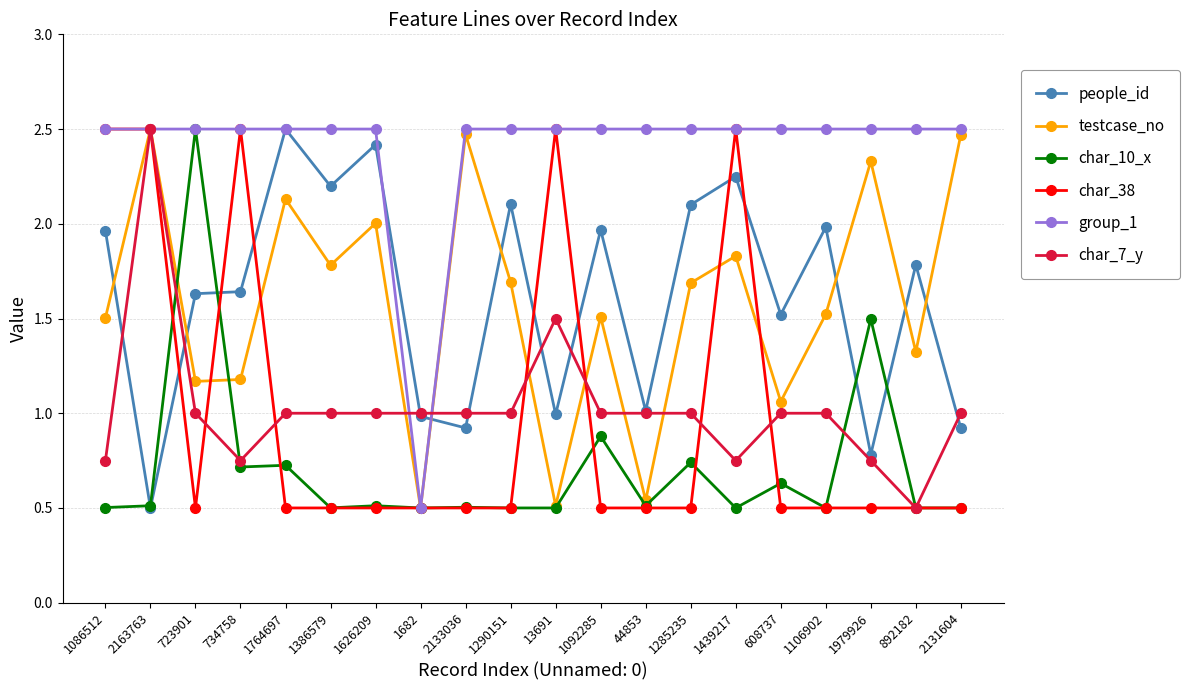

What is the maximum value for group_1?

2.5